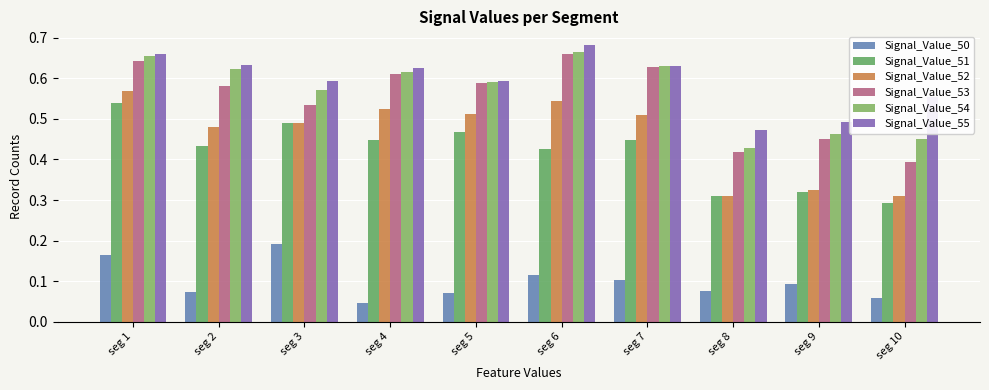

Which series has the widest spread of values?

Signal_Value_53